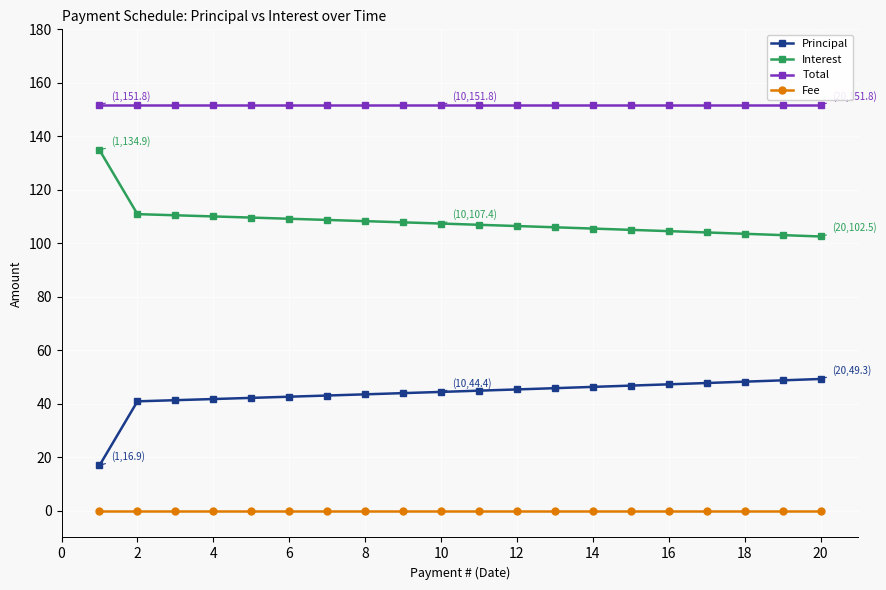

True or false: Fee and Principal cross at least once.

False